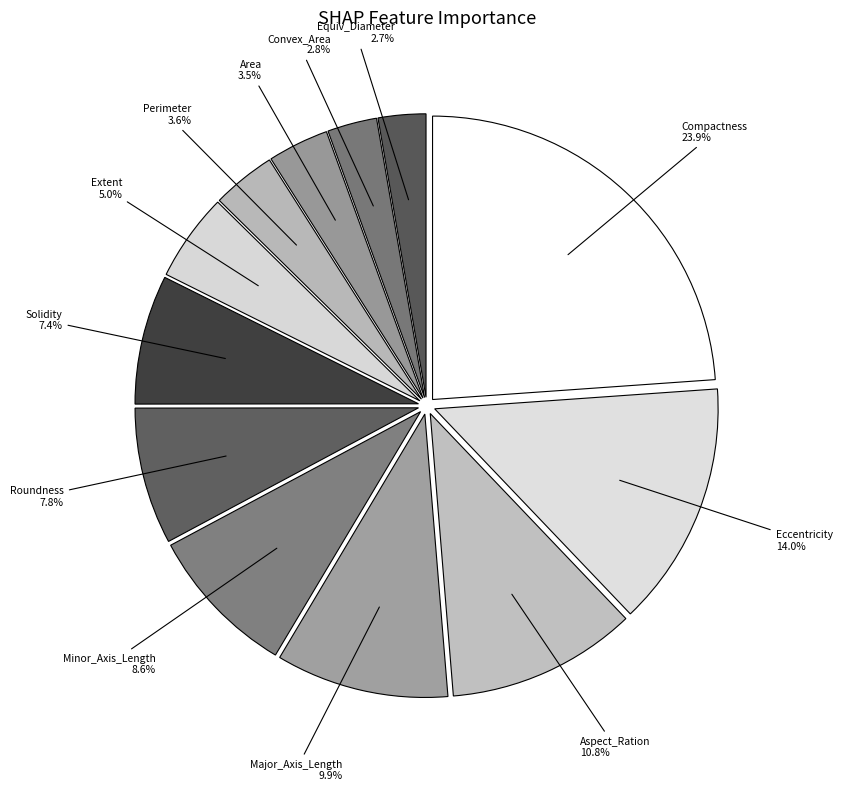

Is Aspect_Ration the majority of the pie?

No